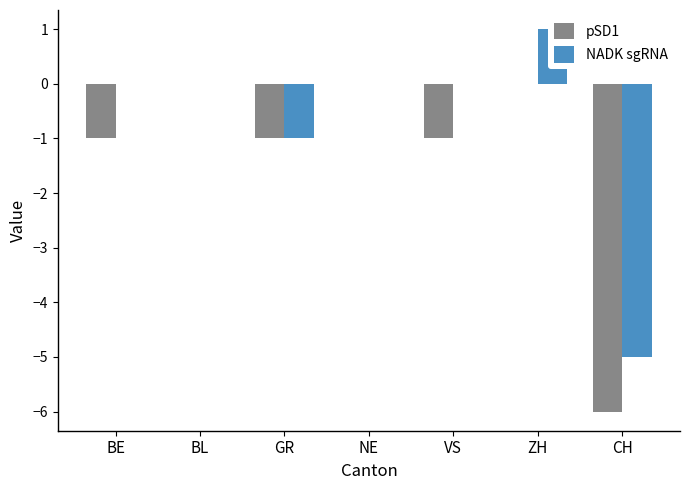

What is the label of the 3rd bar from the right?

VS